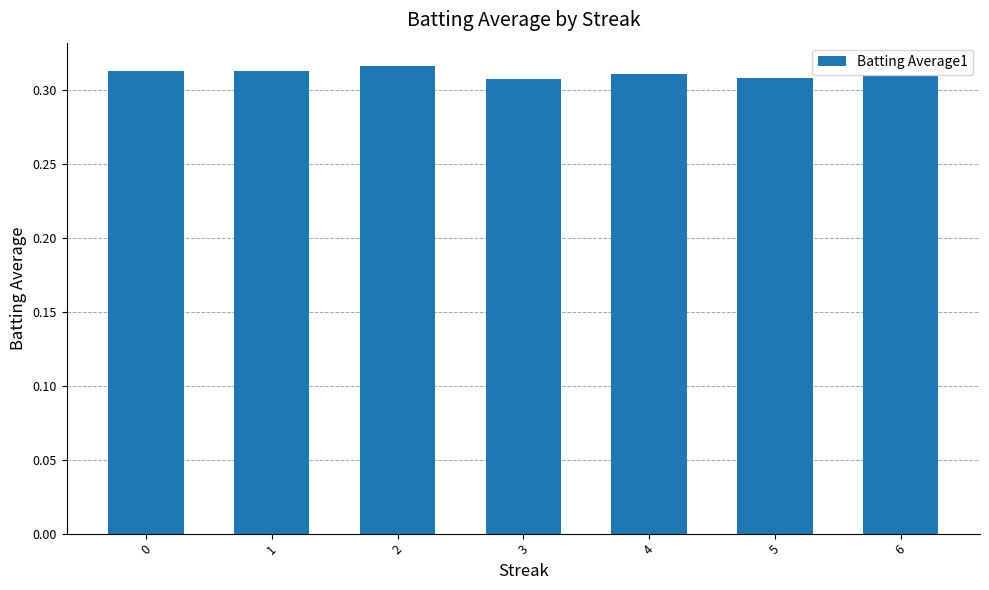

How many values are between 0 and 1?

7